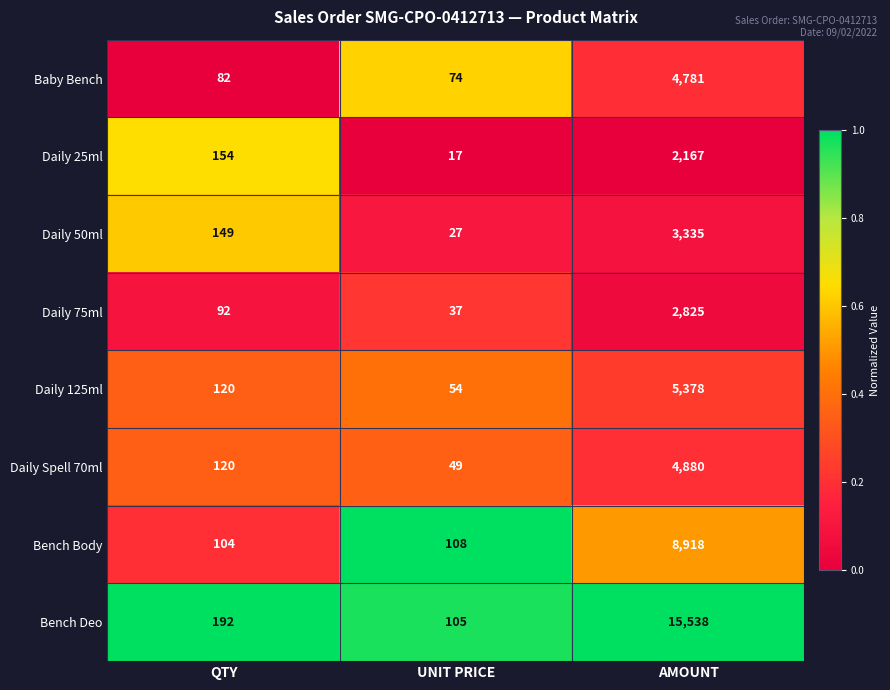

Which category has the lowest value across all series?

UNIT PRICE